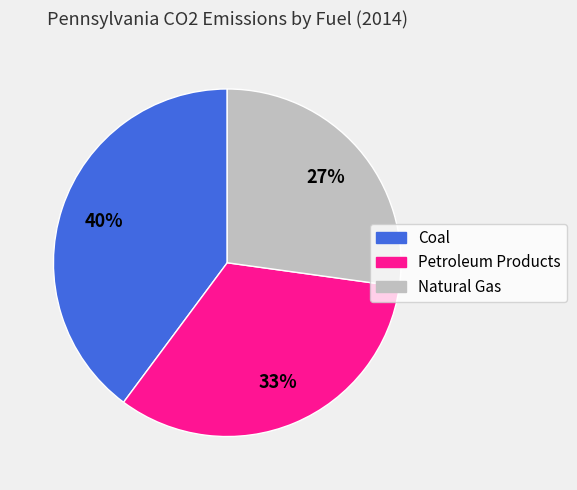

To the nearest percent, what is the difference between the largest and smallest slice percentages?

13%